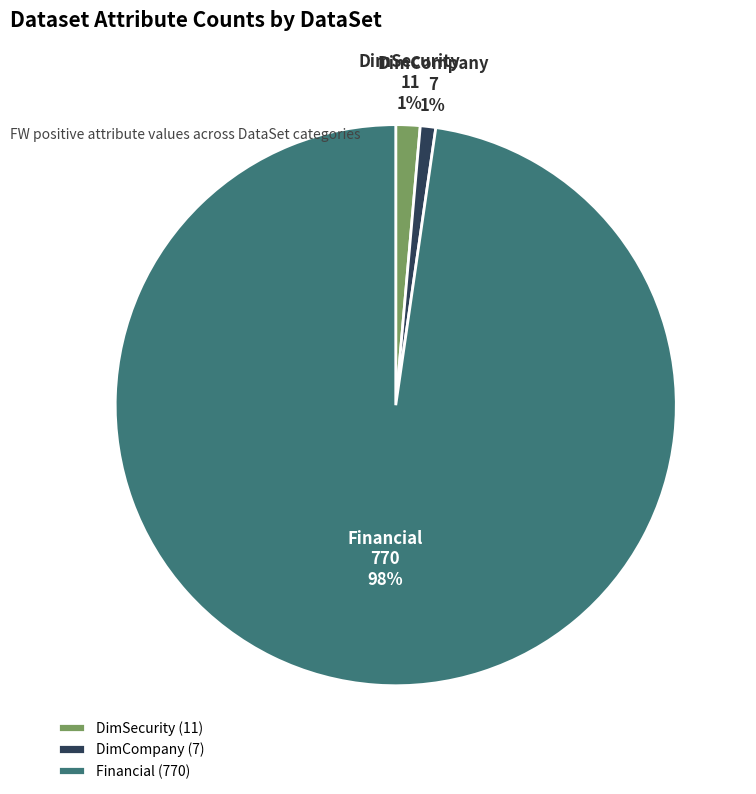

True or false: DimSecurity accounts for 11% of the total.

False